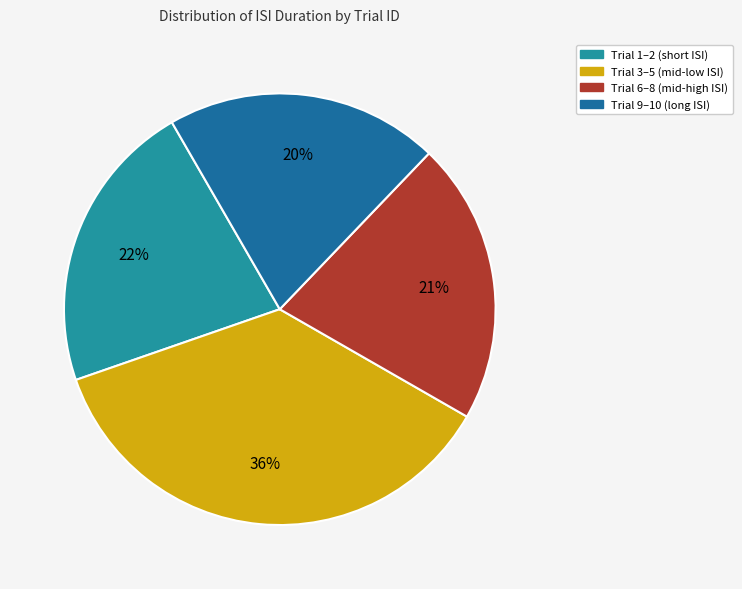

Do Trial 3–5 (mid-low ISI) and Trial 1–2 (short ISI) together represent more than half of the pie?

Yes